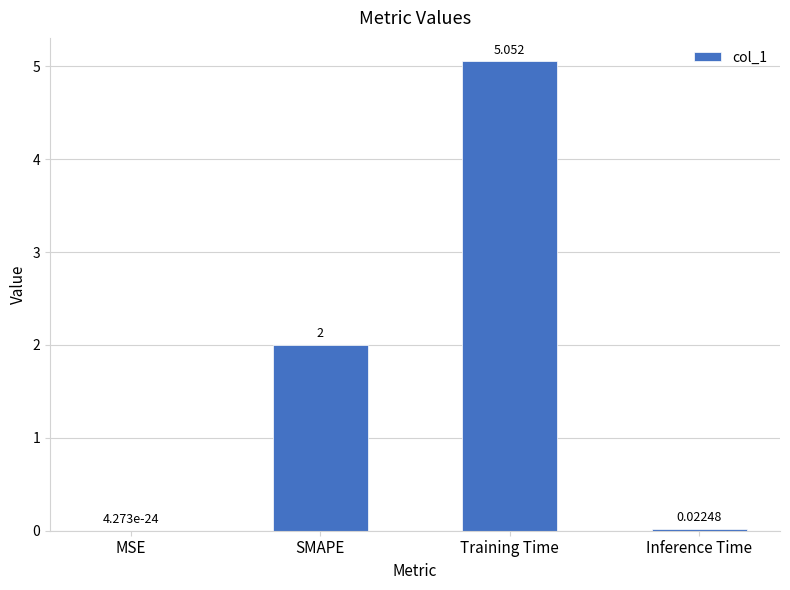

Between Training Time and SMAPE, which is larger?

Training Time